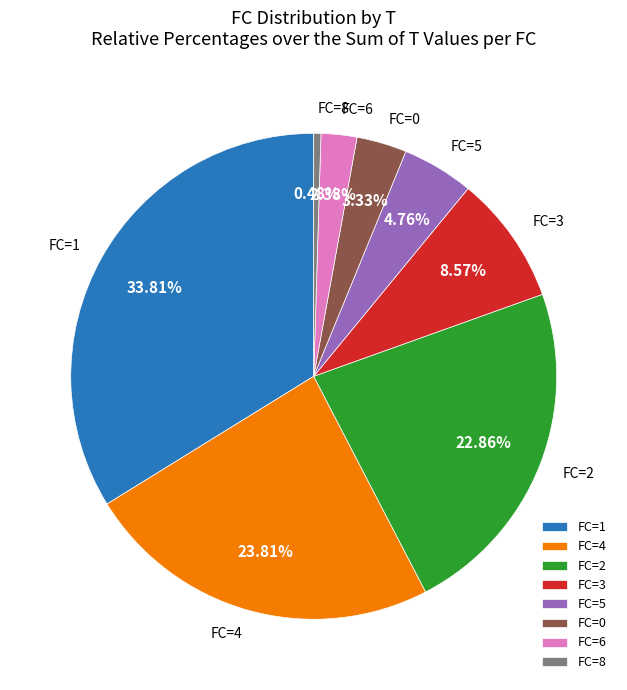

Does any single category account for the majority?

No